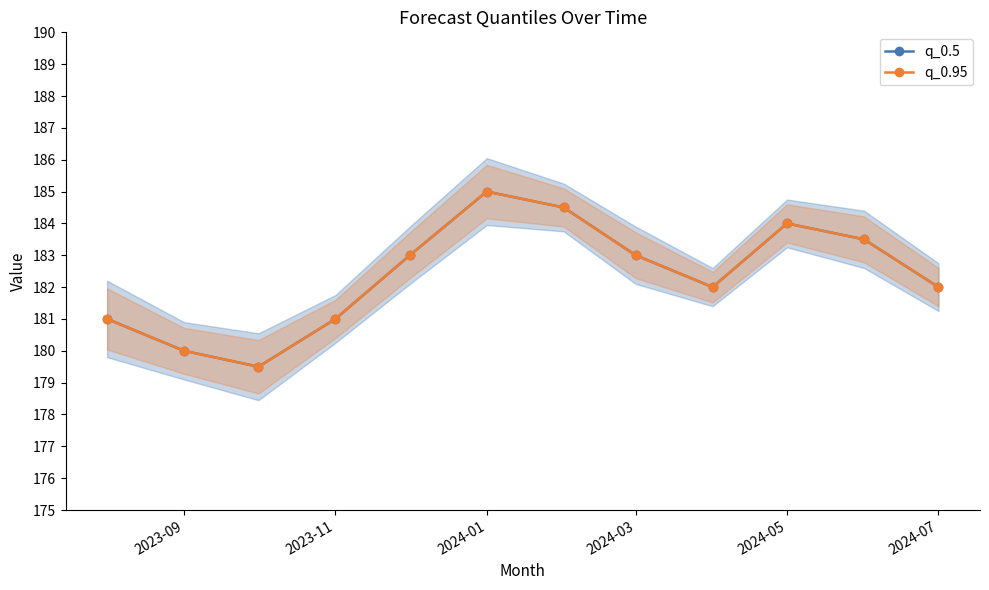

What is the minimum value for q_0.5?

179.5